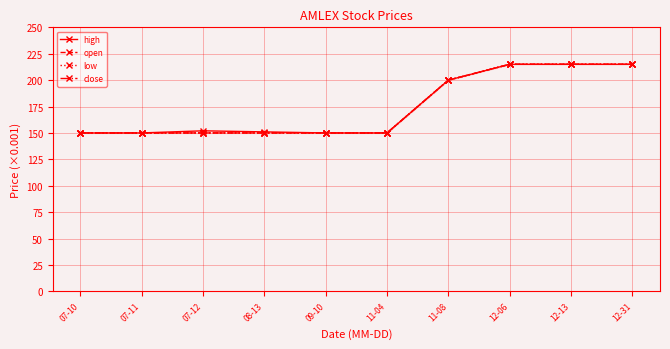

Is it true that high equals 152 at 07-12?

True